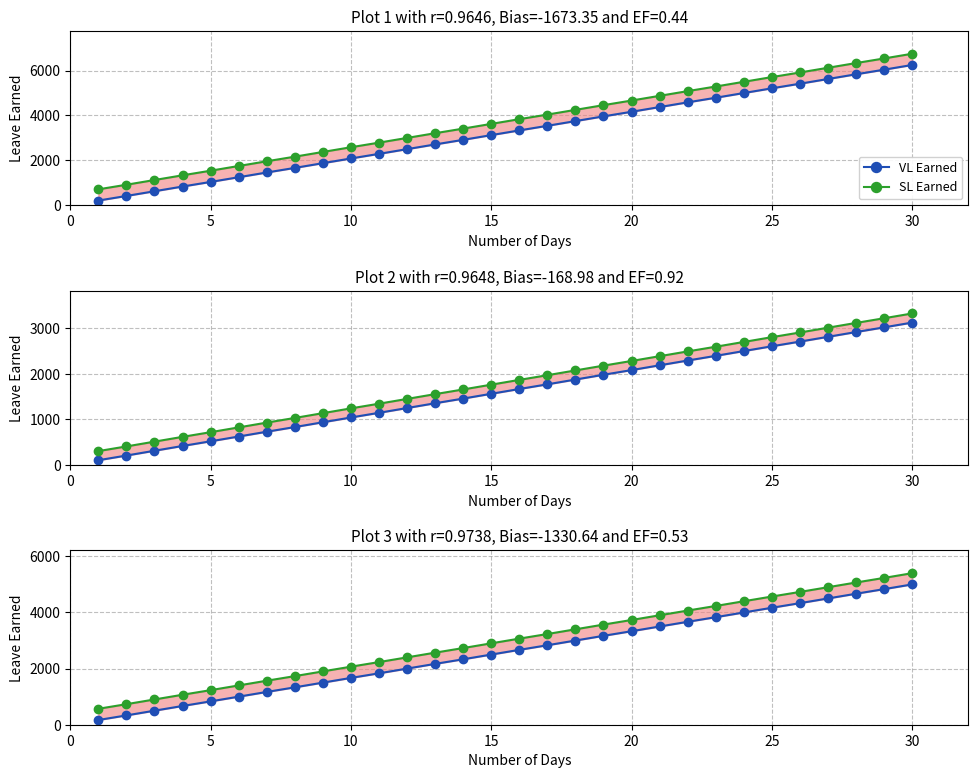

True or false: SL Earned and VL Earned intersect in this chart.

False